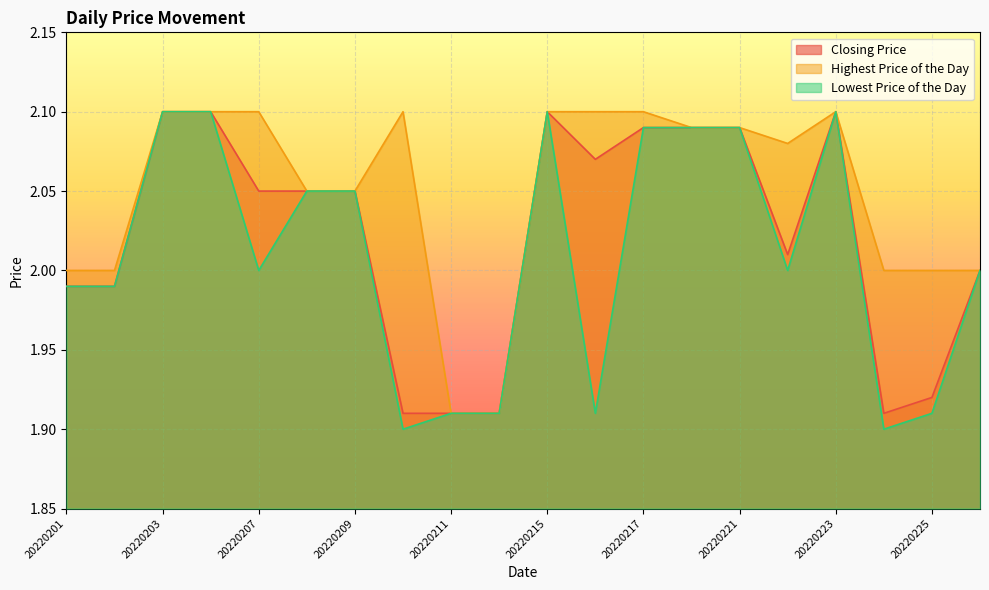

The value of Highest Price of the Day at 20220208 is 2.0. True or false?

True